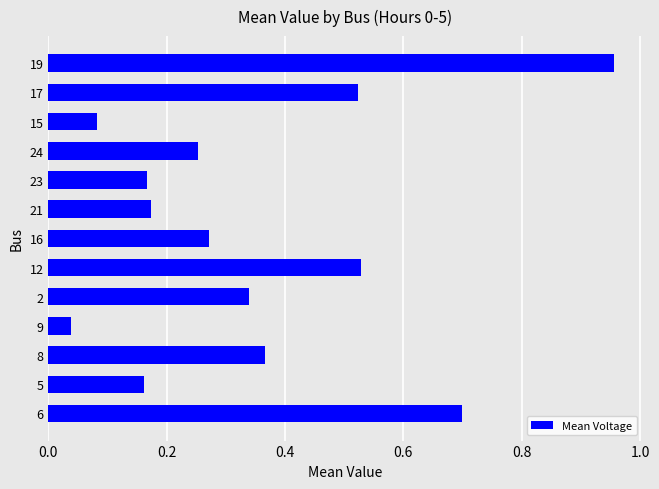

Is it true that the value at 6 is 1.0?

False